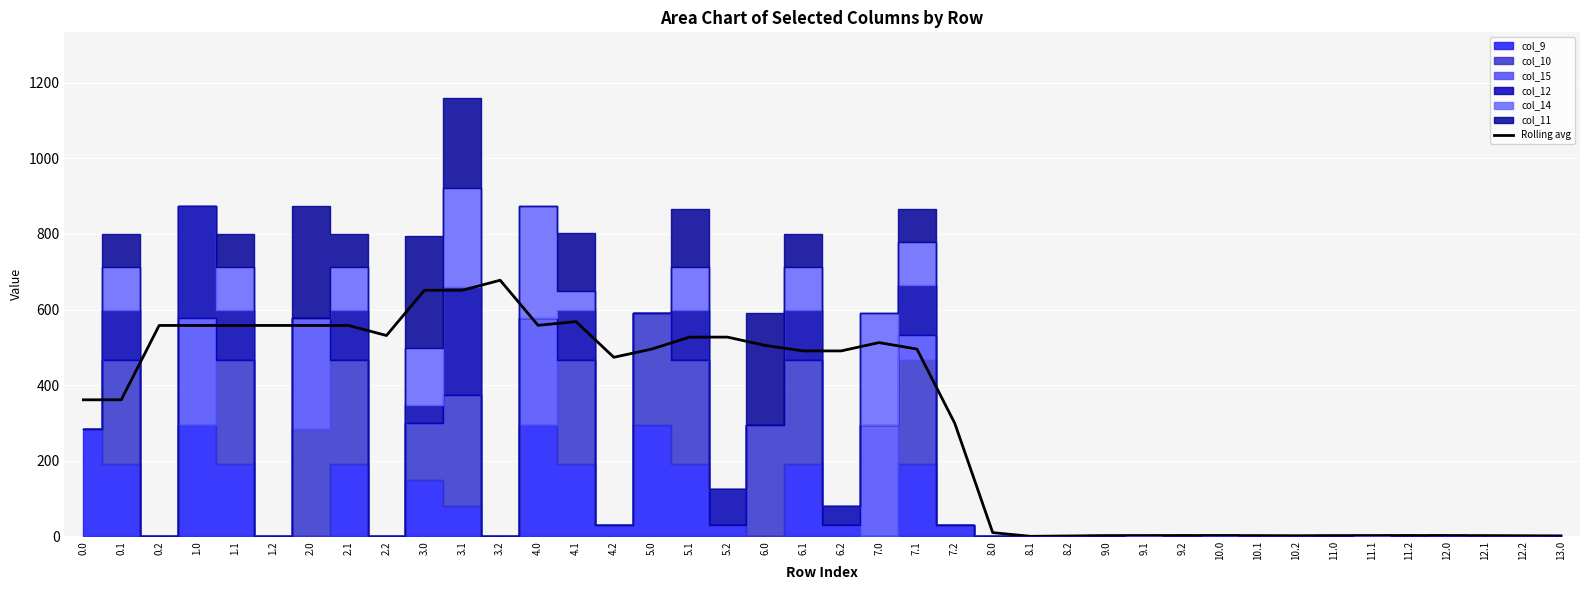

What is the sum of the values at 4.0 and 10.0?

560.1